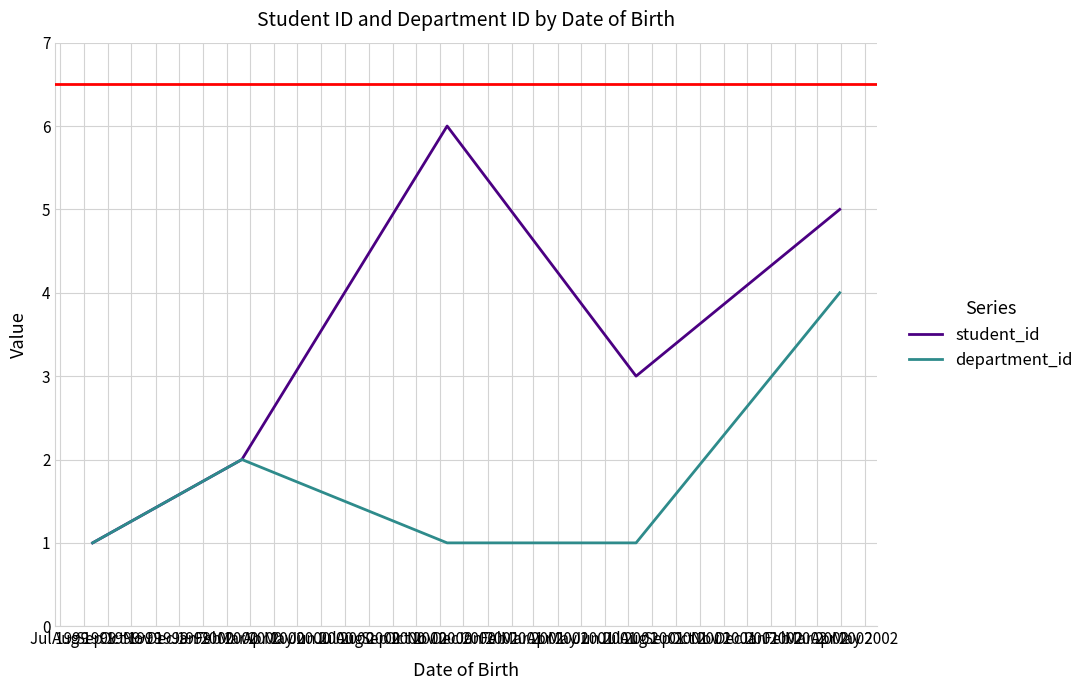

Rank the series by their maximum value, from highest to lowest.

student_id, department_id